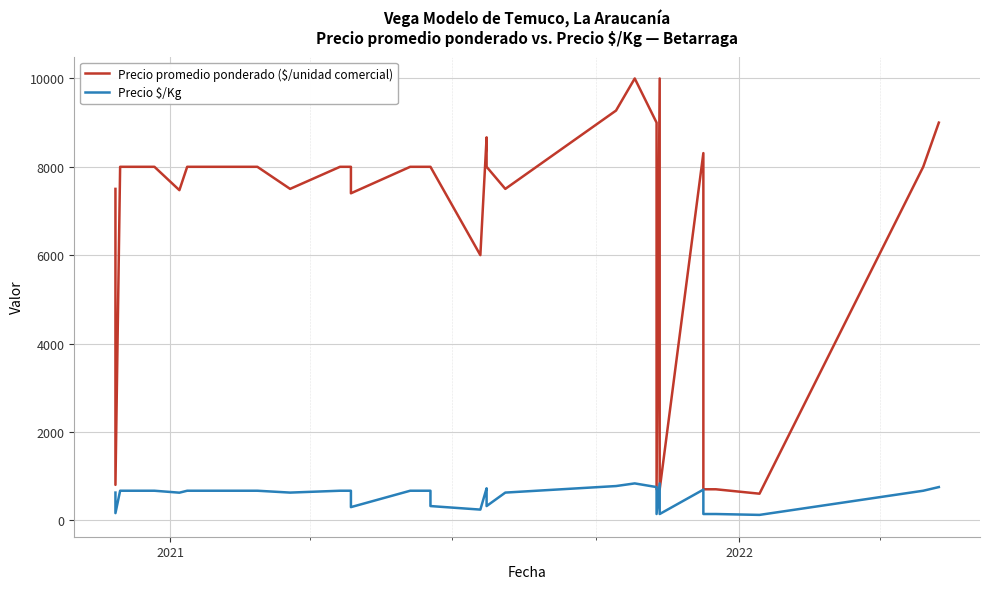

Is the value of Precio promedio ponderado ($/unidad comercial) at 34 greater than the value of Precio $/Kg at 28?

Yes